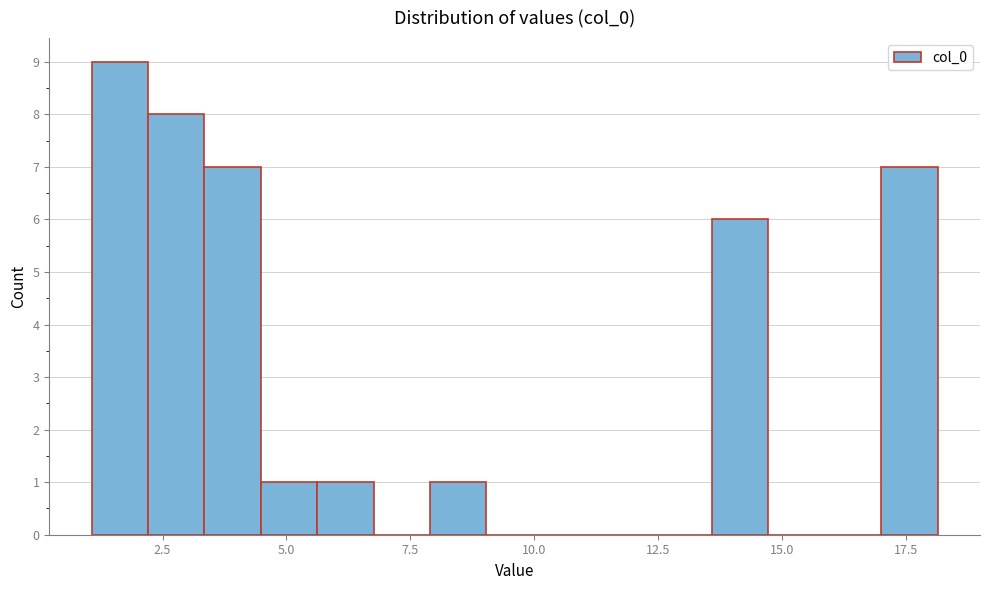

Read against the x-axis, roughly where is the centre of the tallest bar?

1.5